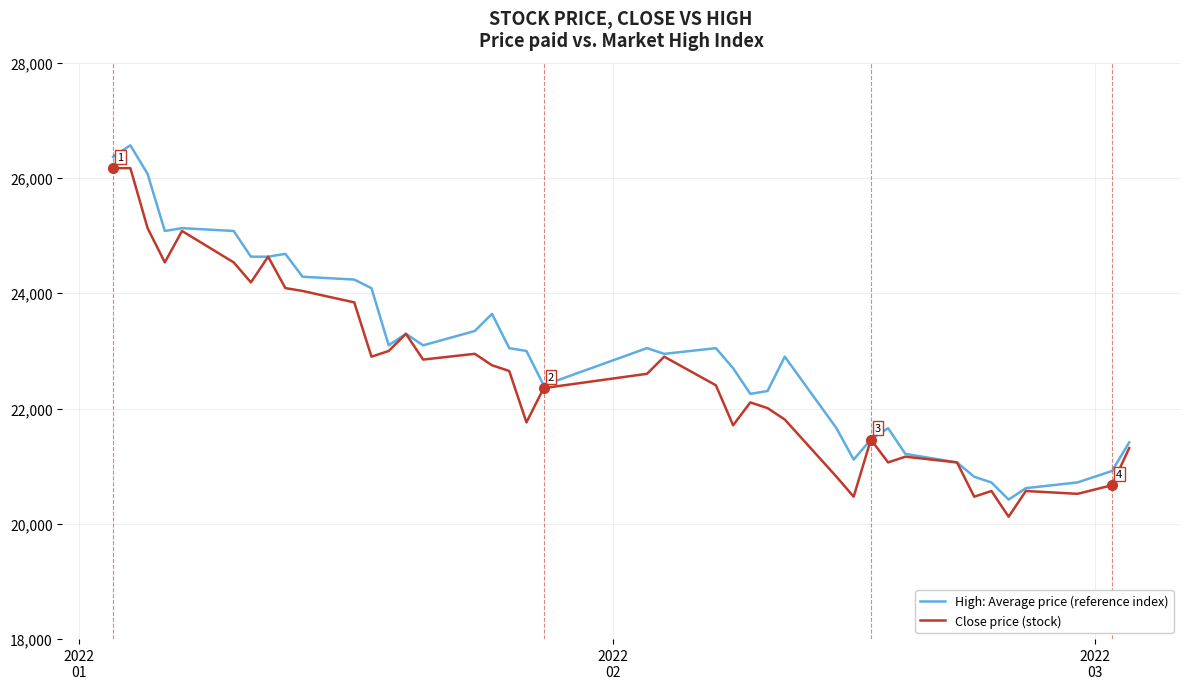

What is the lowest value of the High: Average price (reference index) series?

20420